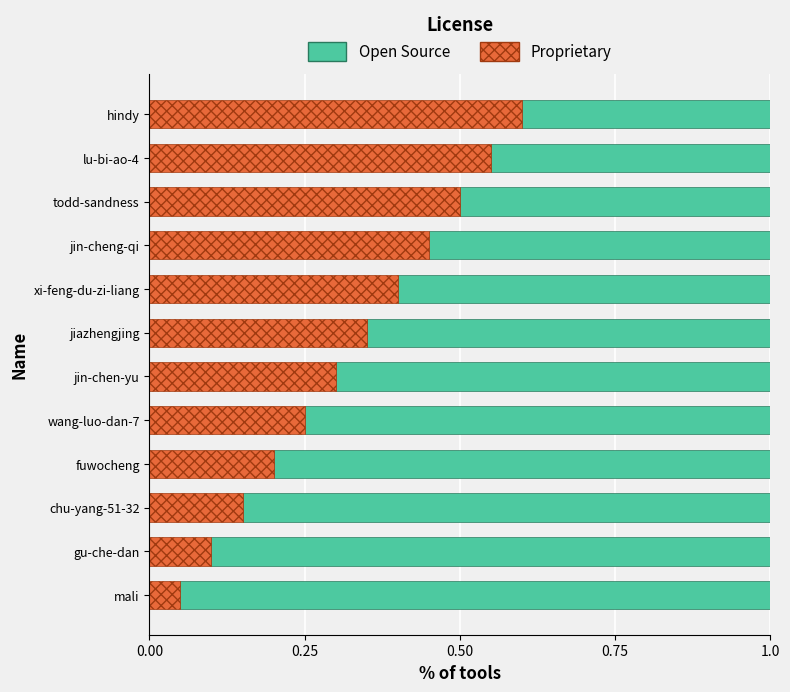

At which label does Proprietary reach its peak?

hindy